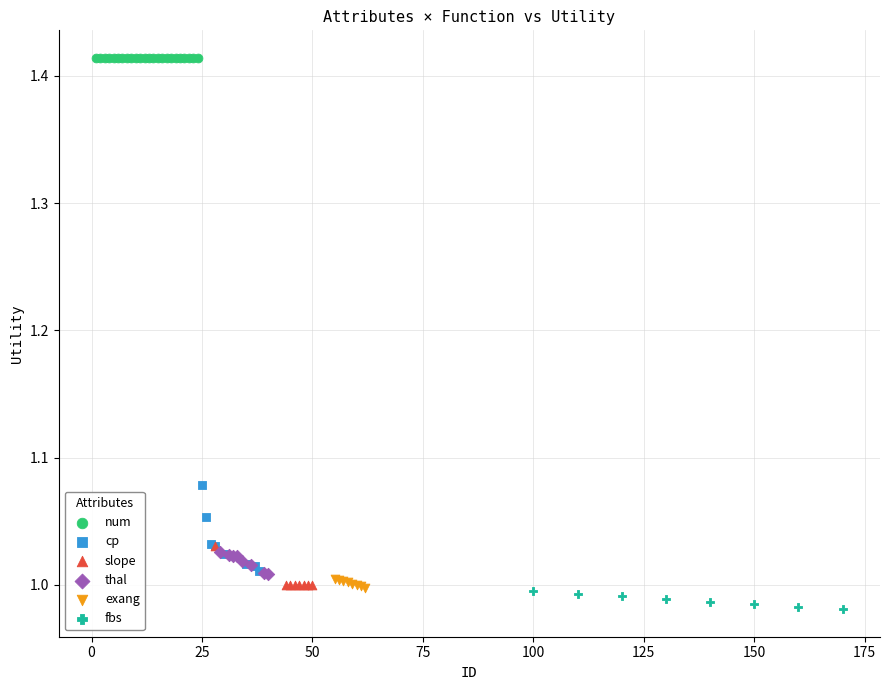

What are all the series names shown in the legend?

num, cp, slope, thal, exang, fbs